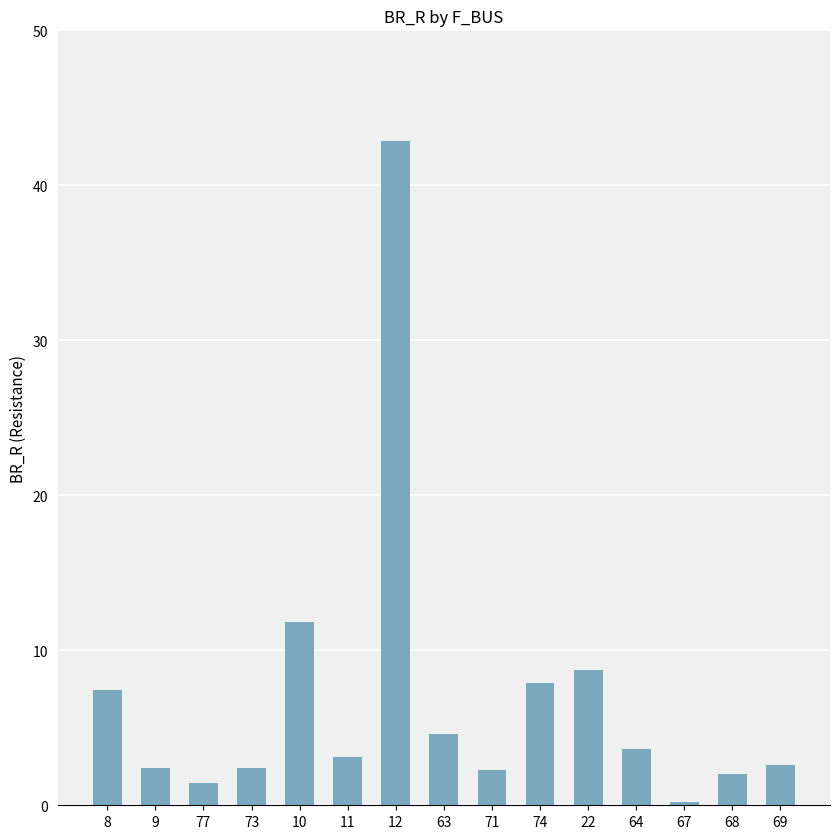

The value at 10 is 5.0. True or false?

False